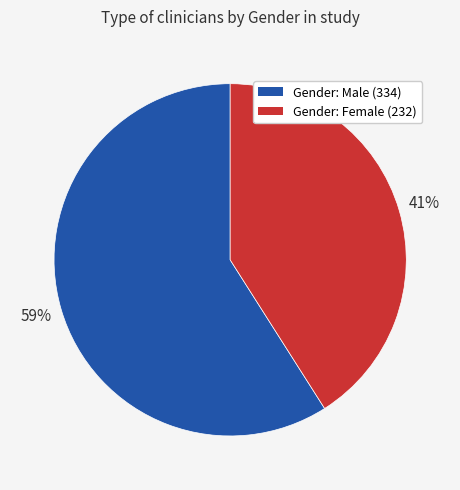

Do Gender: Male (334) and Gender: Female (232) together represent more than half of the pie?

Yes